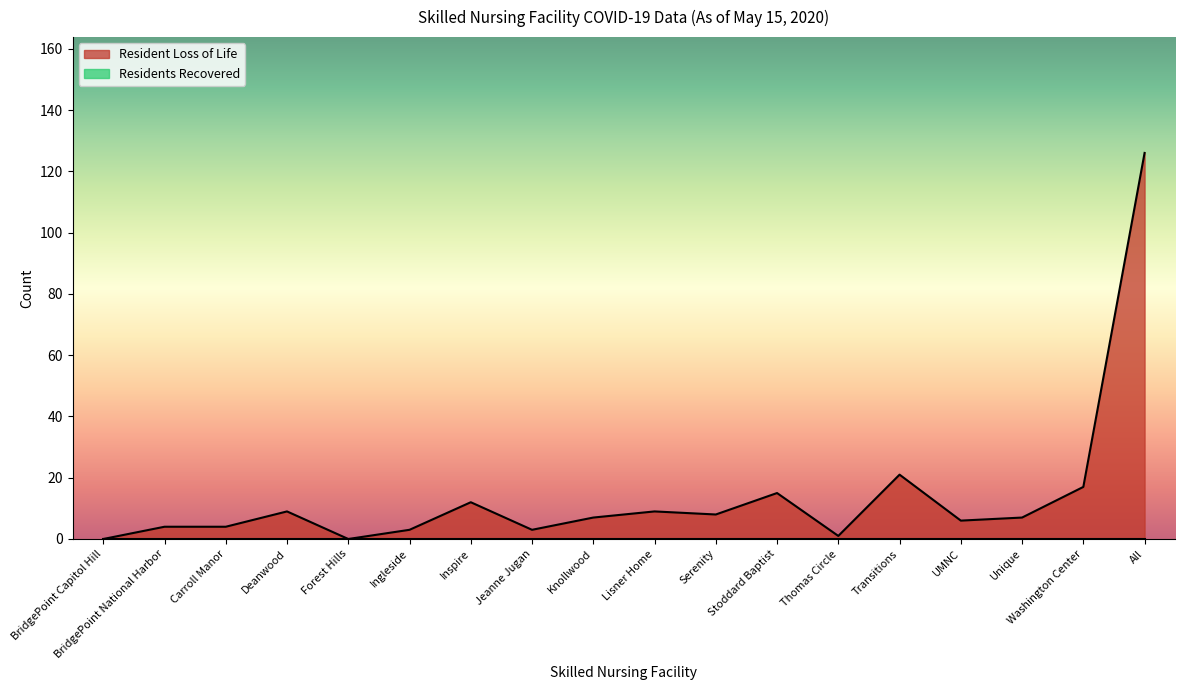

Reading left to right, what are all the values shown in this chart?

0	4	4	9	0	3	12	3	7	9	8	15	1	21	6	7	17	126